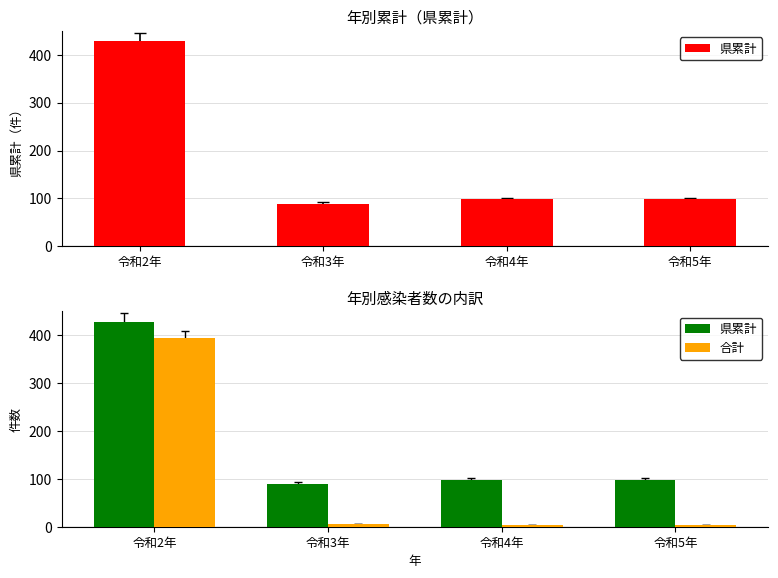

What is the minimum value shown in the chart?

4